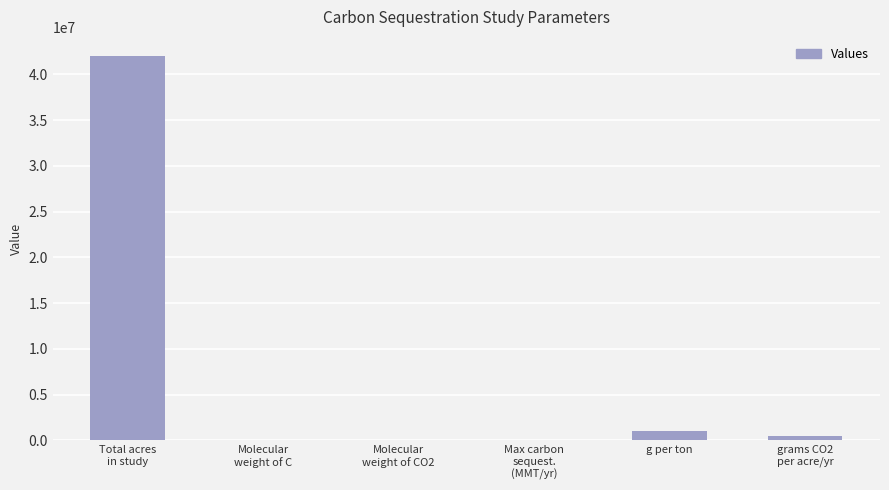

Count the number of values greater than 523809.

3